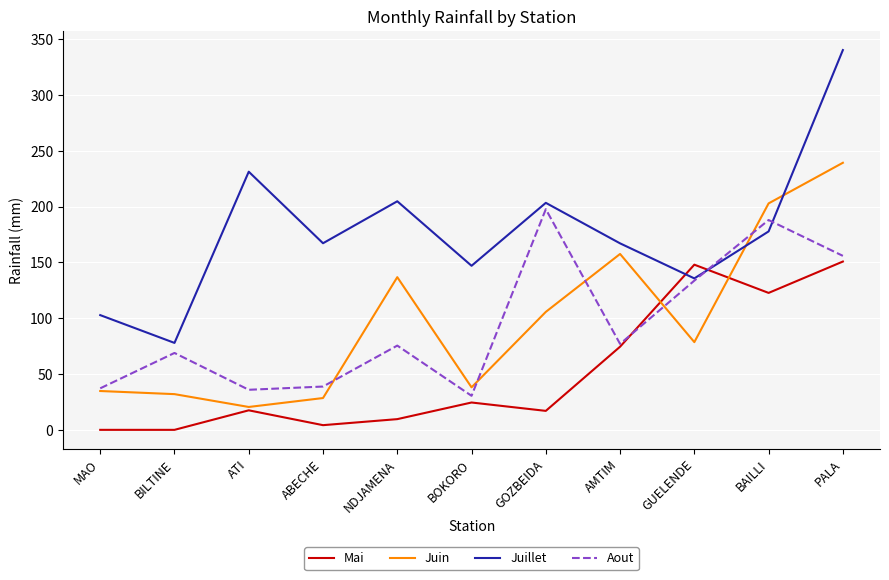

True or false: Juin and Juillet cross at least once.

True